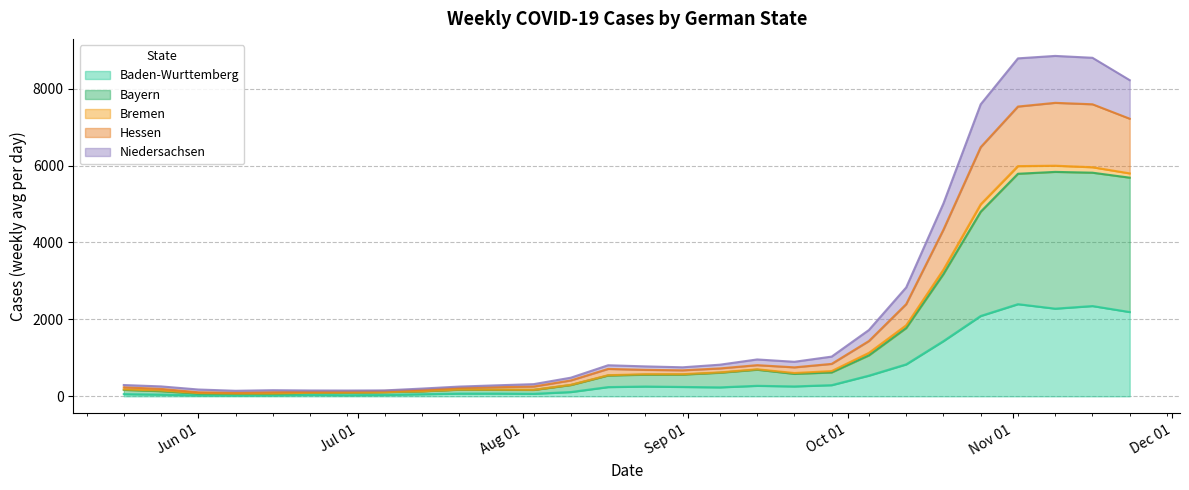

What is the sum of all Baden-Wurttemberg values?

16556.1